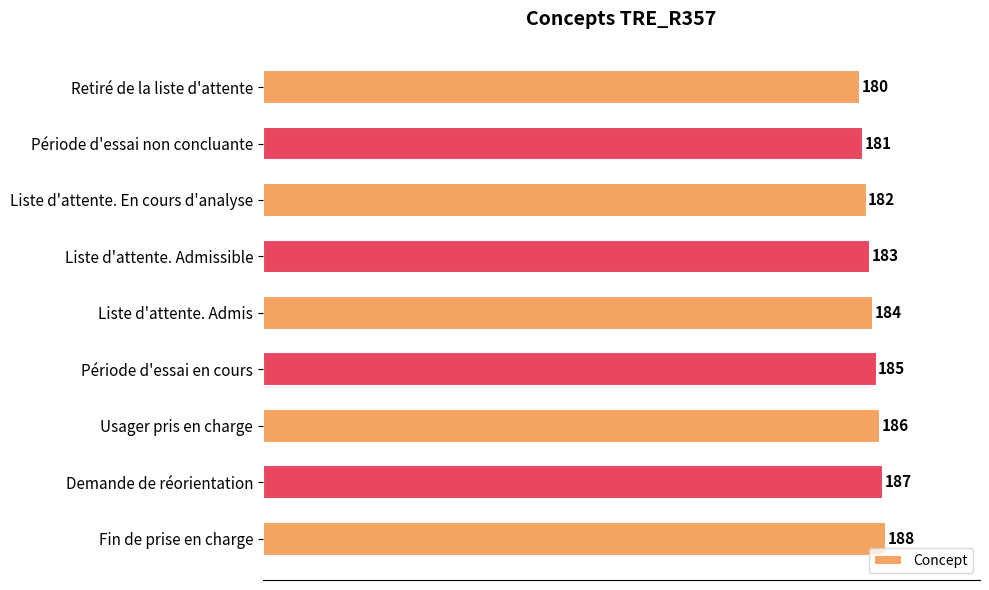

What is the minimum value shown in the chart?

180